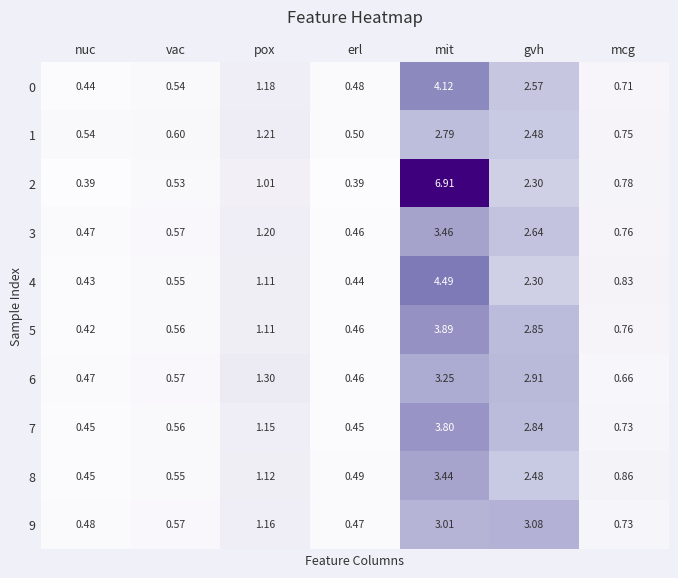

What is the total value across all series at erl?

4.6